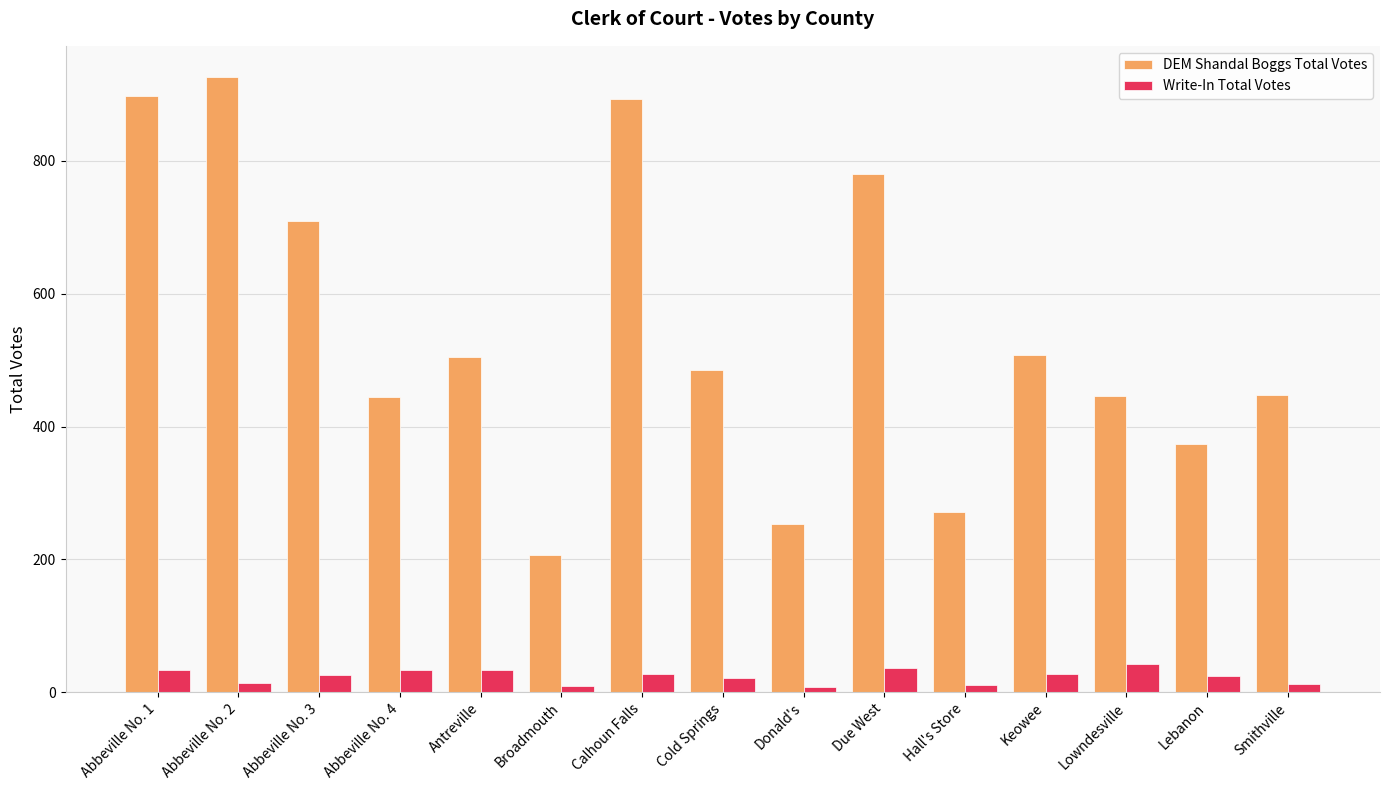

What value does the DEM Shandal Boggs Total Votes series have at Hall's Store?

272